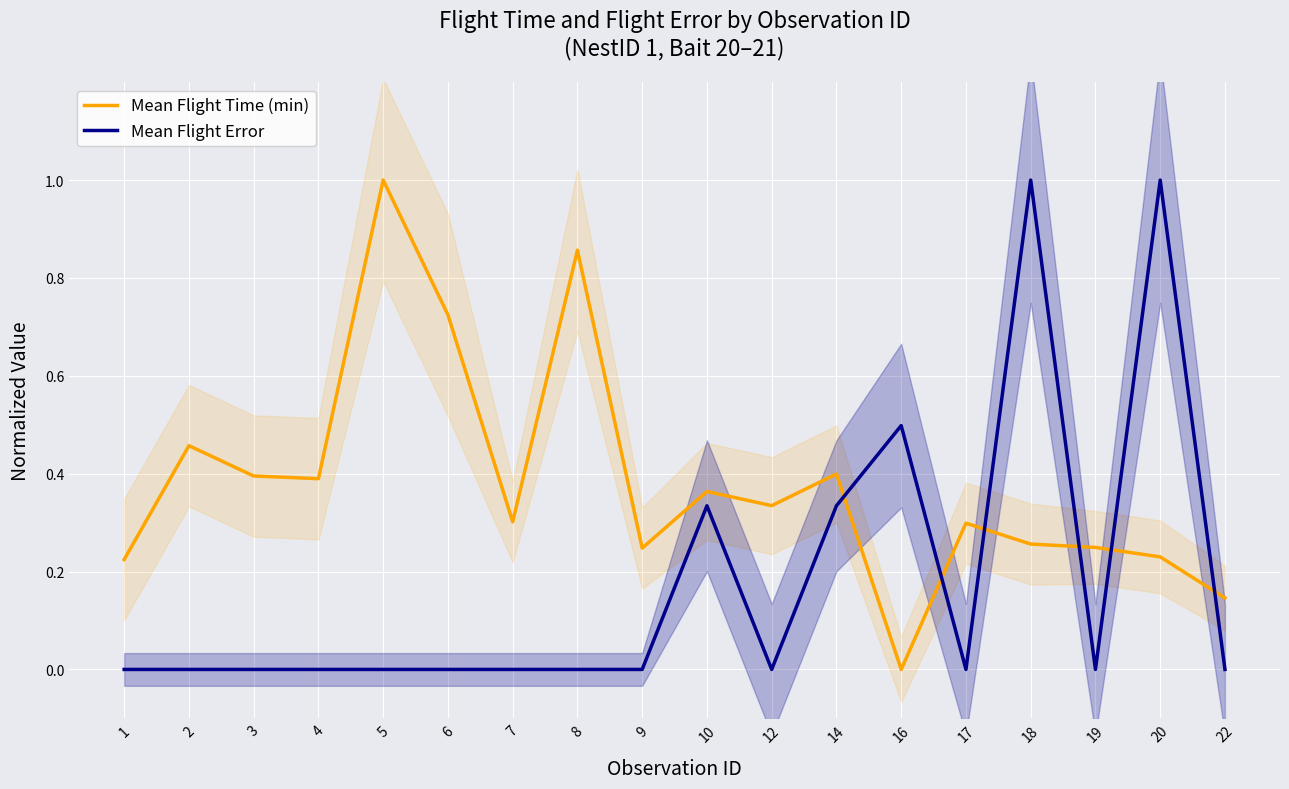

What value does the Mean Flight Time (min) series have at 22?

0.1